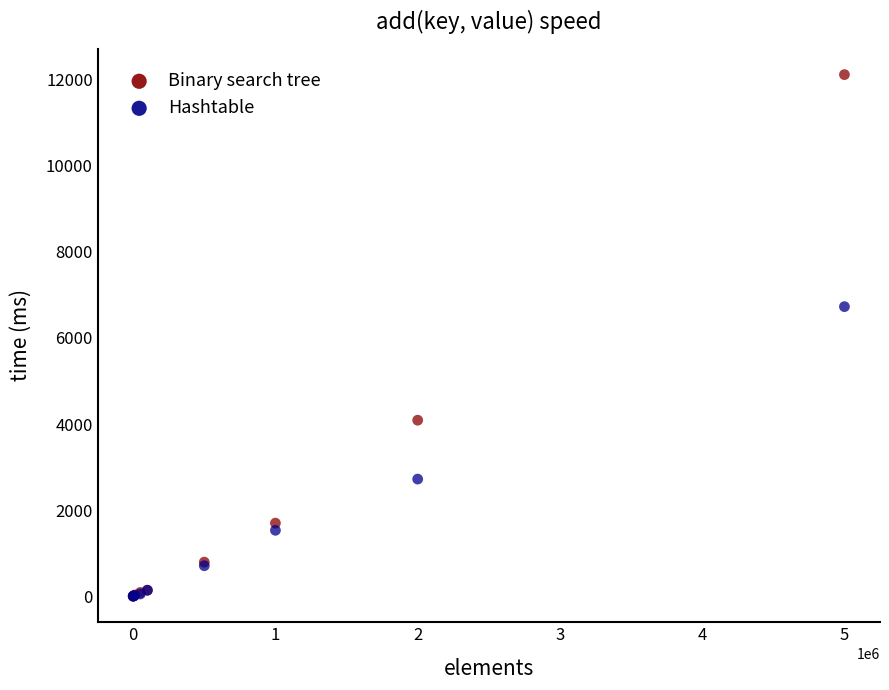

In the Binary search tree series, what Y value is closest to 6059?

4089